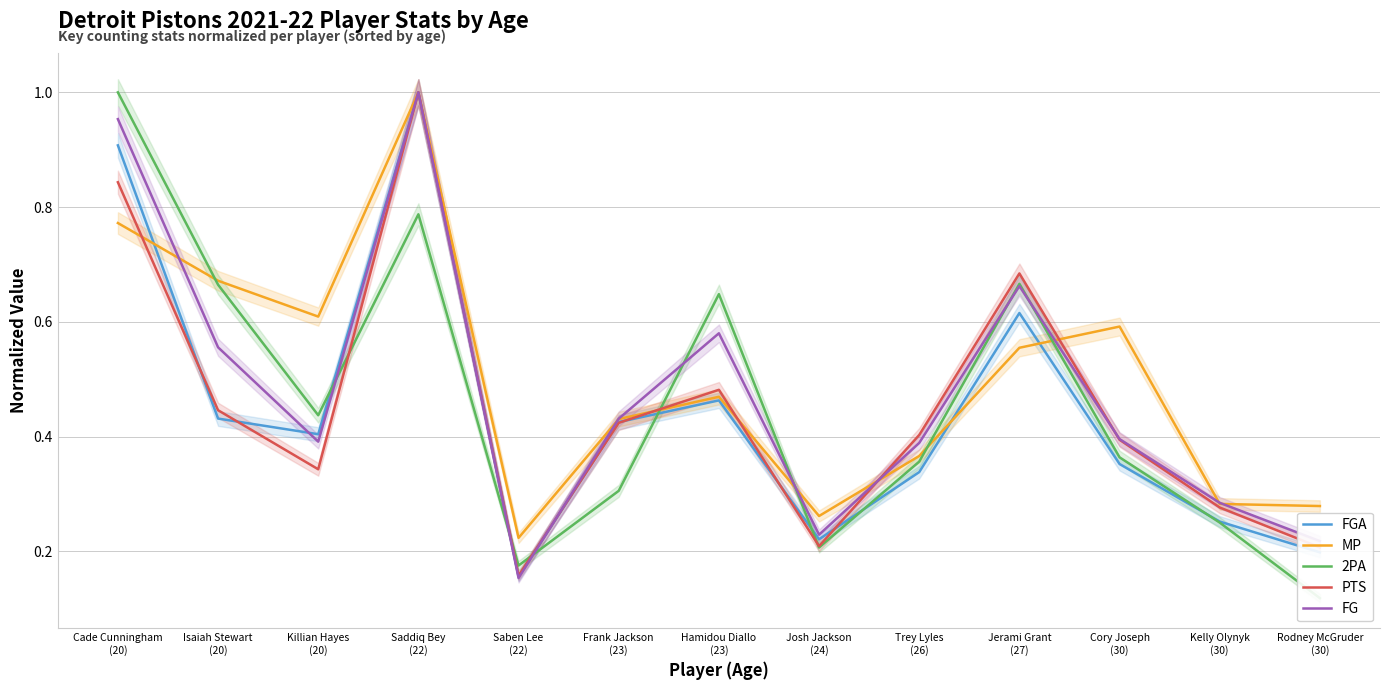

Between which two adjacent categories do MP and PTS first intersect?

Cade Cunningham
(20) and Isaiah Stewart
(20)